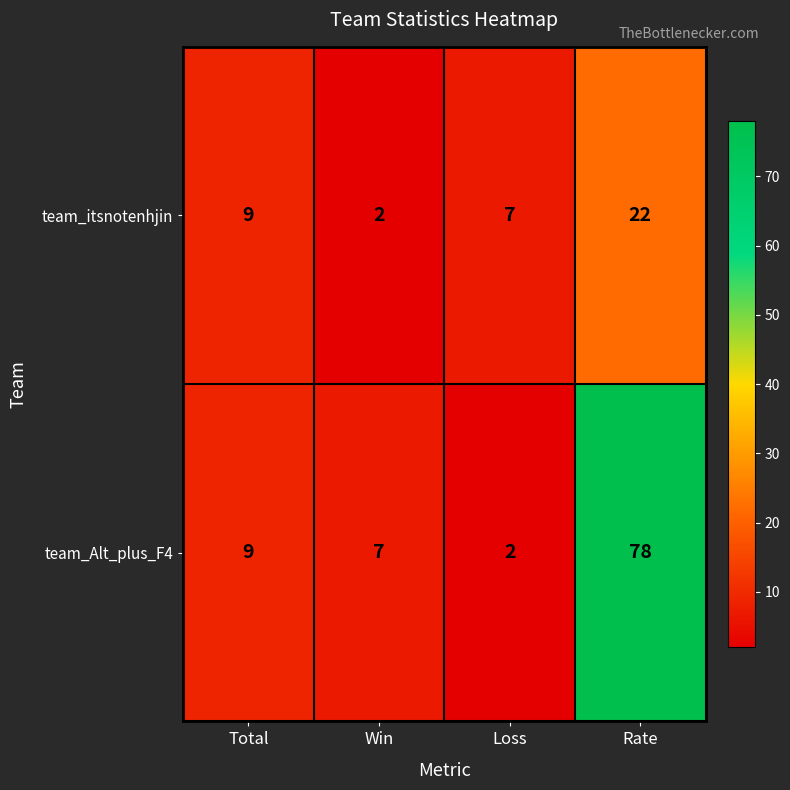

Which category has the highest value across all series?

Rate